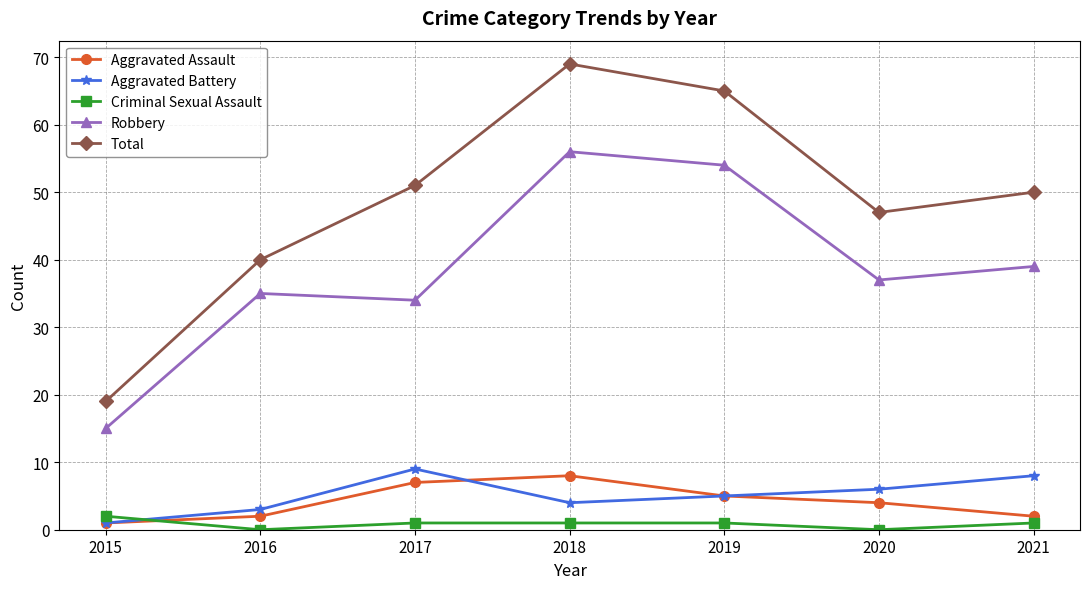

How many series are shown in this chart?

5